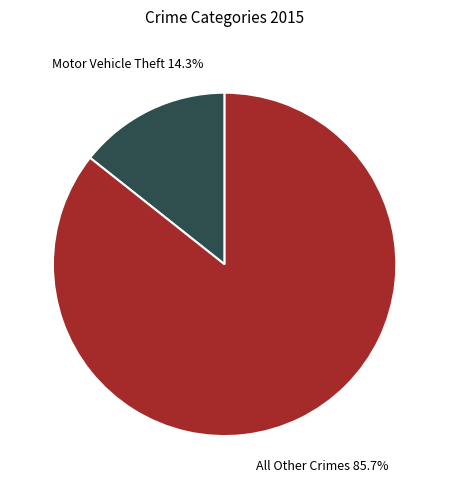

Does any single category account for the majority?

Yes